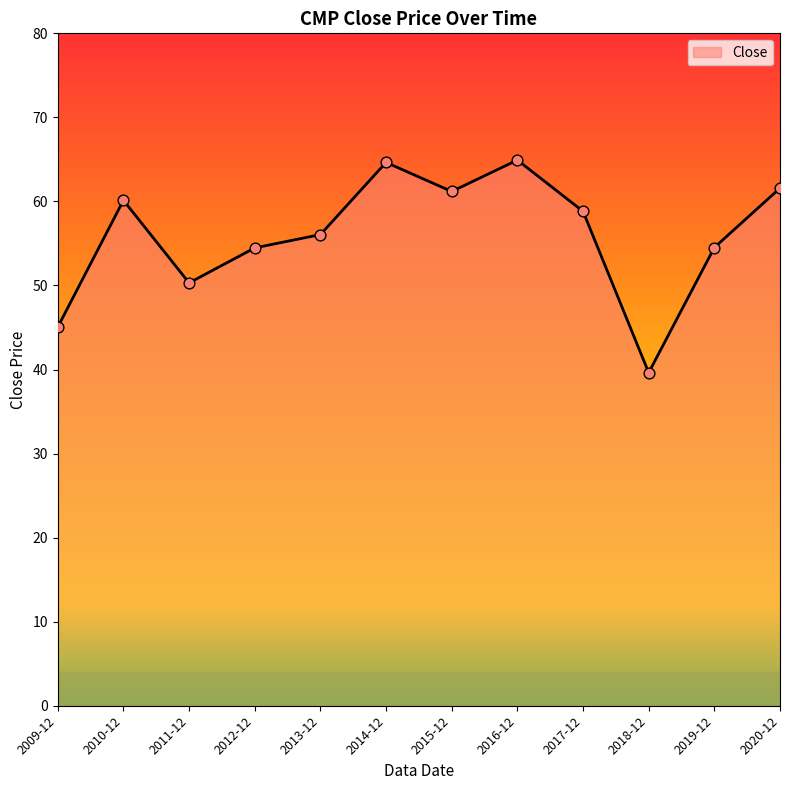

Which has a higher value, 2010-12 or 2018-12?

2010-12